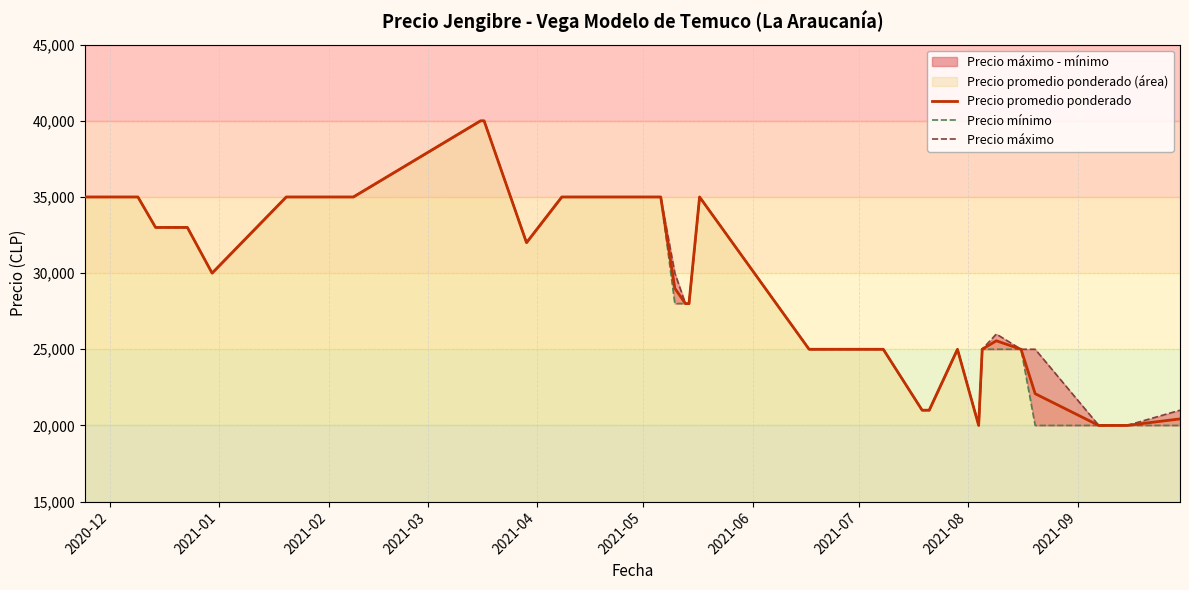

Reading right to left, transcribe all the data shown in this chart.

Precio promedio ponderado: 20429	20000	20000	22083	25000	25556	25000	20000	25000	21000	21000	25000	25000	25000	25000	35000	28000	28000	29000	35000	35000	35000	35000	35000	35000	35000	35000	35000	32000	40000	40000	35000	35000	35000	30000	33000	33000	33000	35000	35000
Precio mínimo: 20000	20000	20000	20000	25000	25000	25000	20000	25000	21000	21000	25000	25000	25000	25000	35000	28000	28000	28000	35000	35000	35000	35000	35000	35000	35000	35000	35000	32000	40000	40000	35000	35000	35000	30000	33000	33000	33000	35000	35000
Precio máximo: 21000	20000	20000	25000	25000	26000	25000	20000	25000	21000	21000	25000	25000	25000	25000	35000	28000	28000	30000	35000	35000	35000	35000	35000	35000	35000	35000	35000	32000	40000	40000	35000	35000	35000	30000	33000	33000	33000	35000	35000